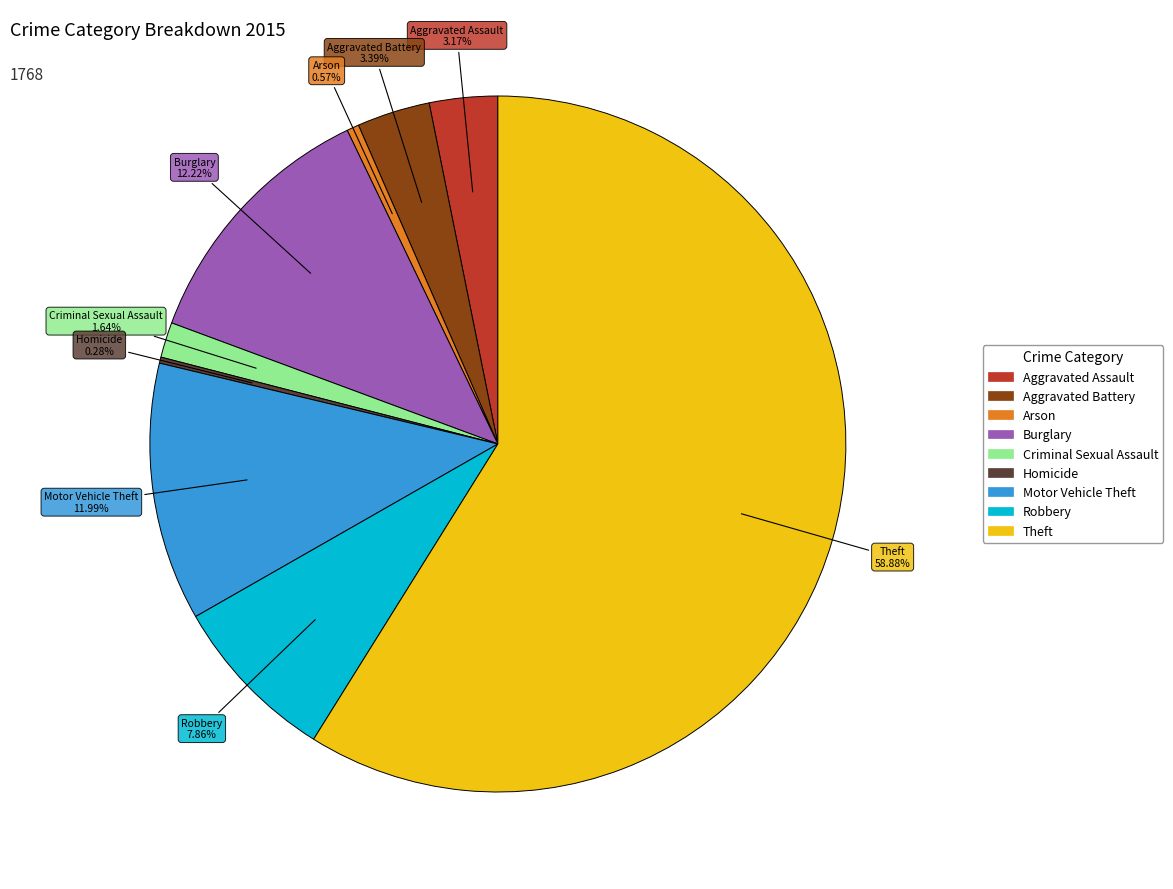

The Aggravated Assault slice represents 3% of the pie. True or false?

True